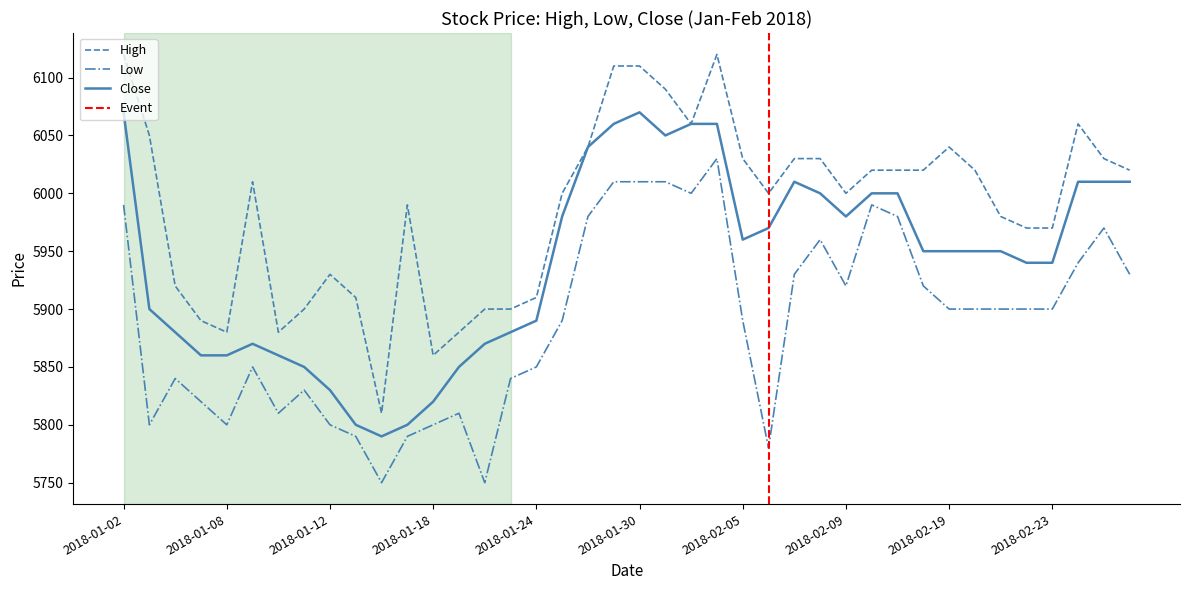

What is the highest value of the High series?

6120